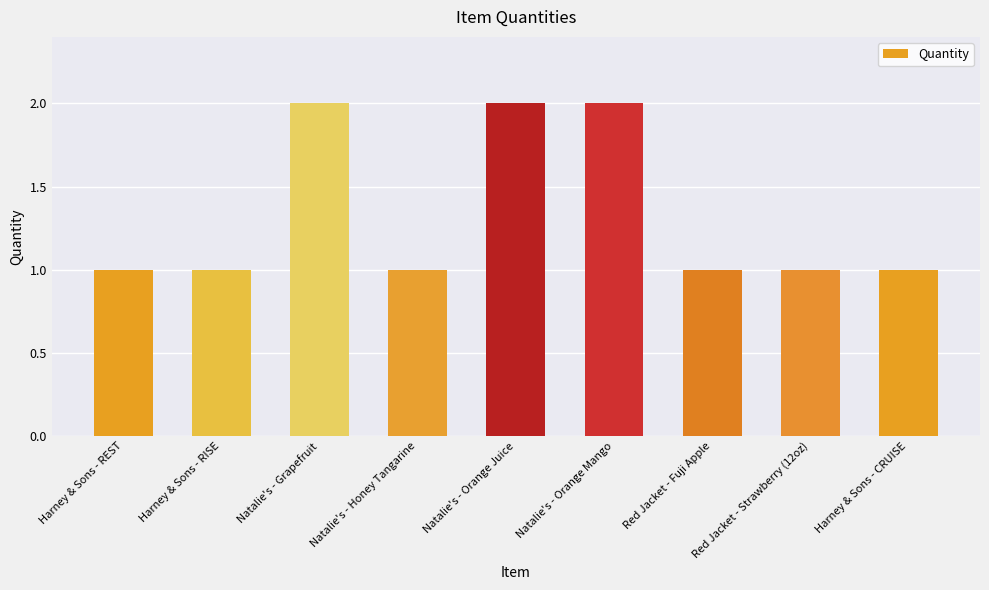

What is the sum of all values?

12